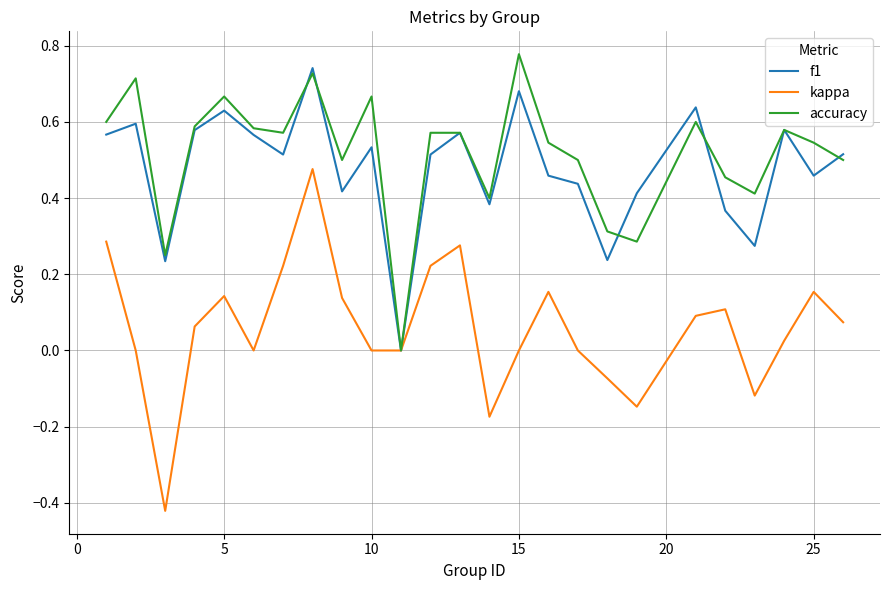

How many times do f1 and accuracy cross each other?

5